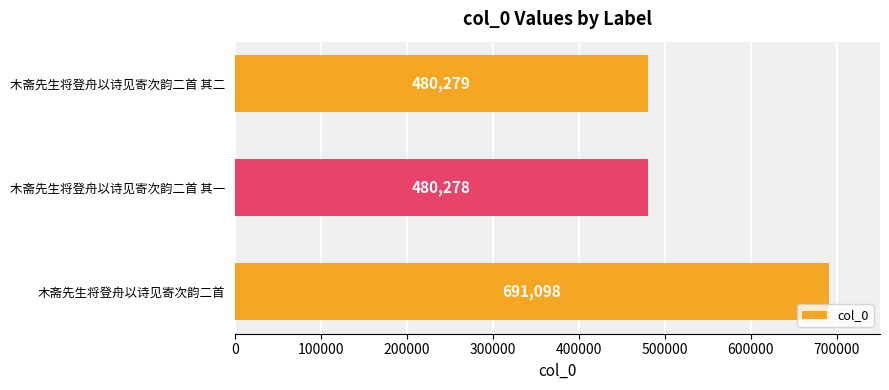

Count the number of categories in the chart.

3